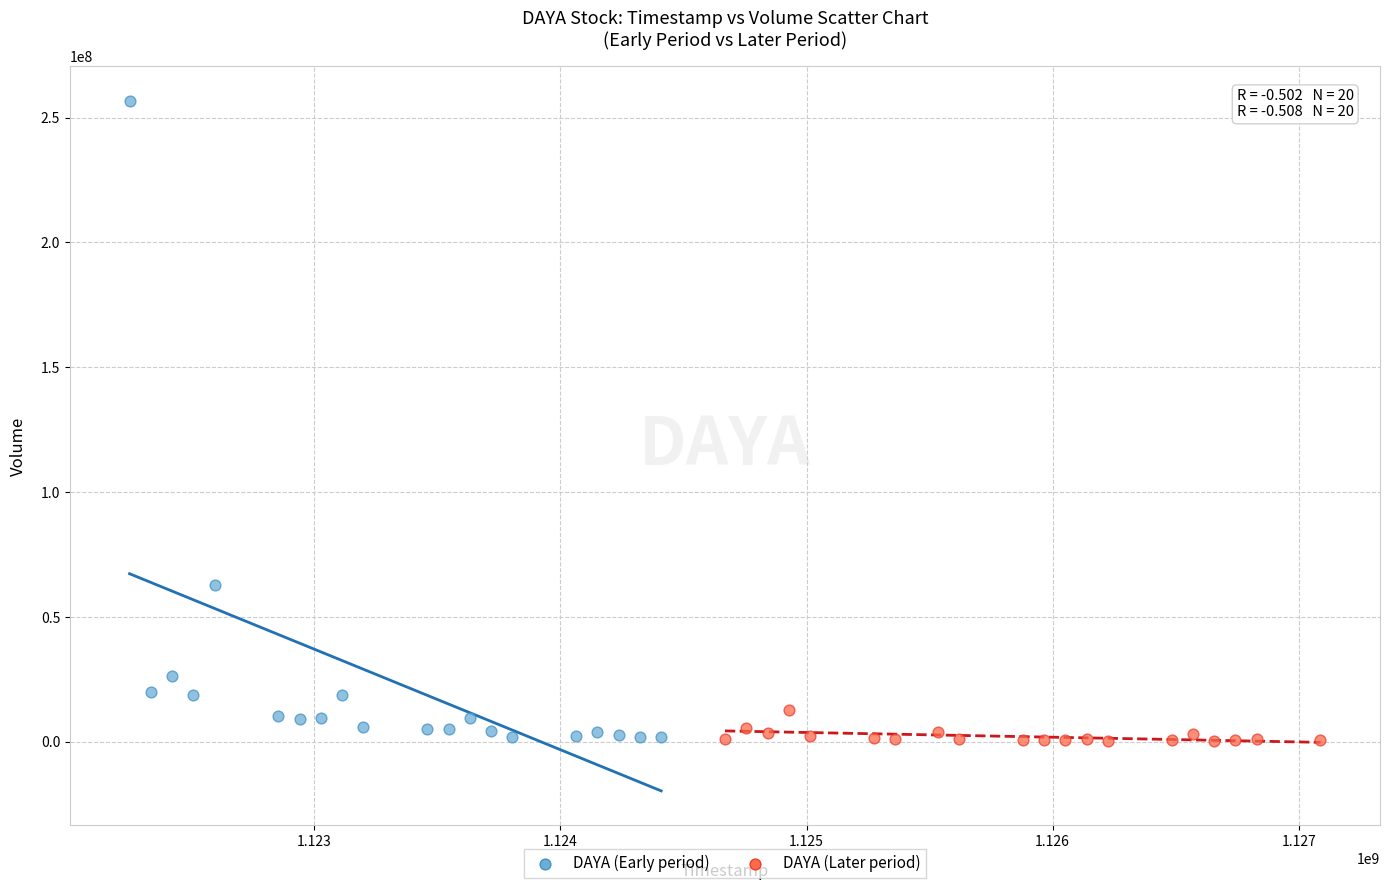

What are all the series names shown in the legend?

DAYA (Early period), DAYA (Later period)